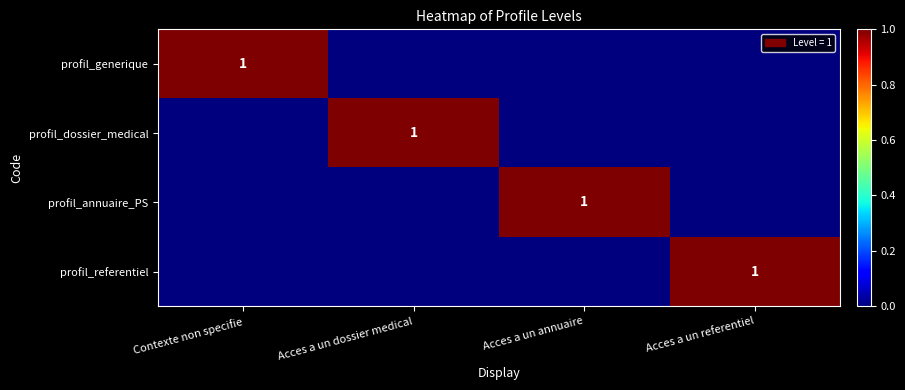

What is the difference between the highest and lowest values at Acces a un dossier medical?

1